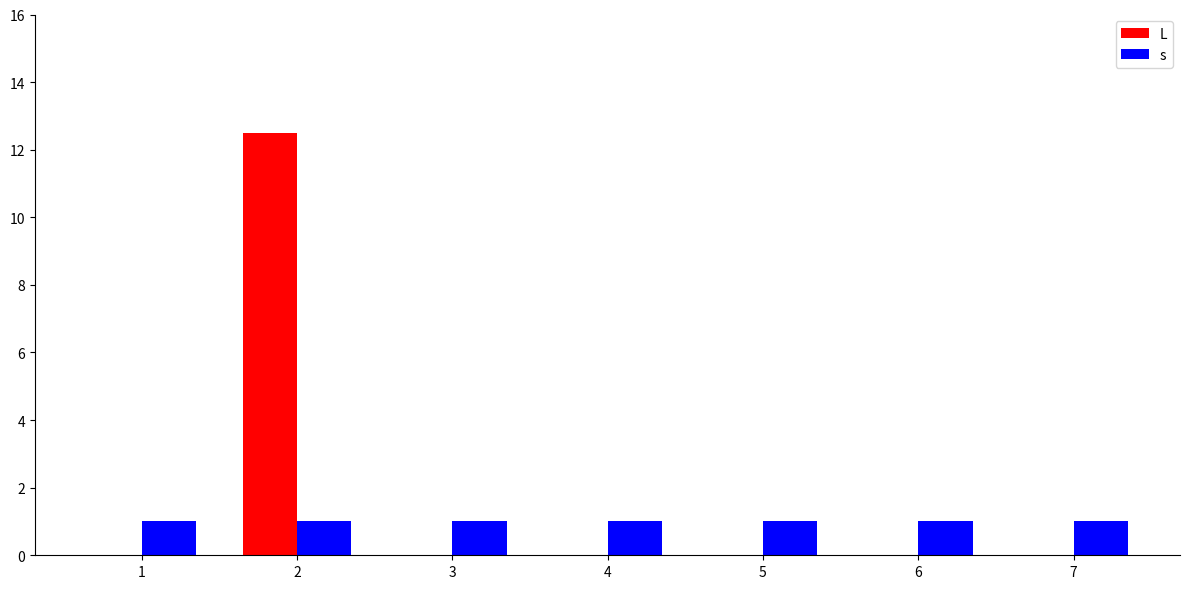

Reading left to right, transcribe all the data shown in this chart.

L: 0.0	12.5	0.0	0.0	0.0	0.0	0.0
s: 1.0	1.0	1.0	1.0	1.0	1.0	1.0